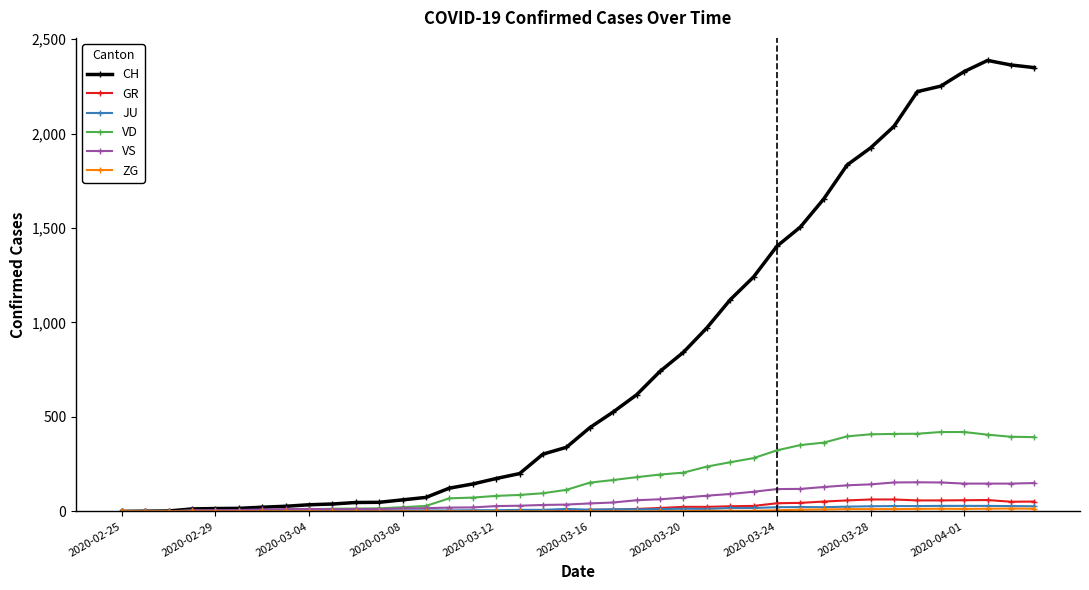

Which series has the largest range (max minus min)?

CH